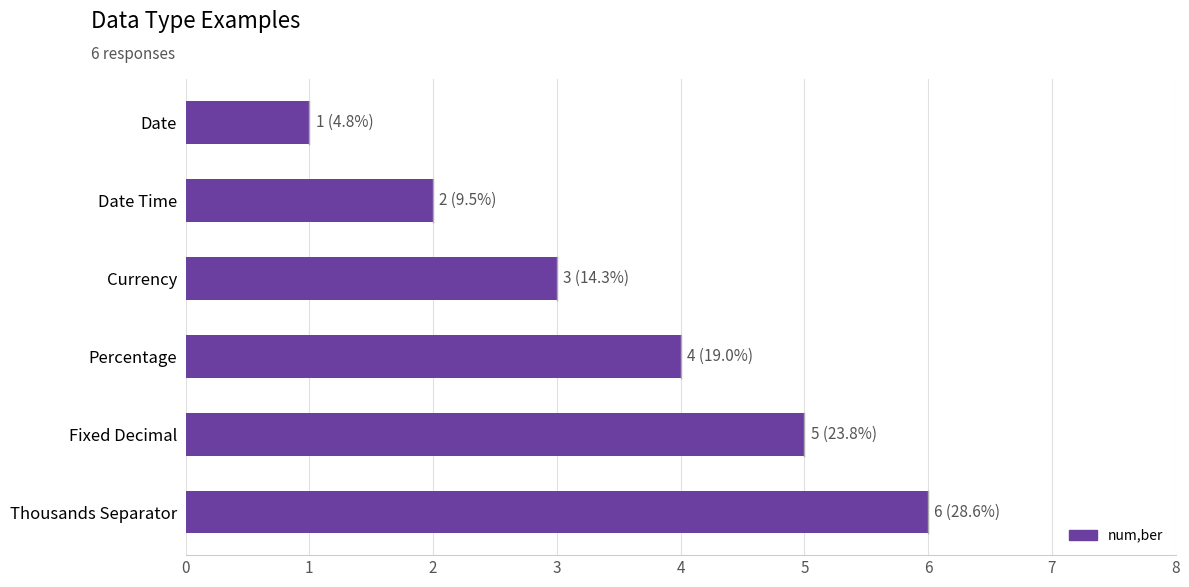

Between Percentage and Currency, which is larger?

Percentage